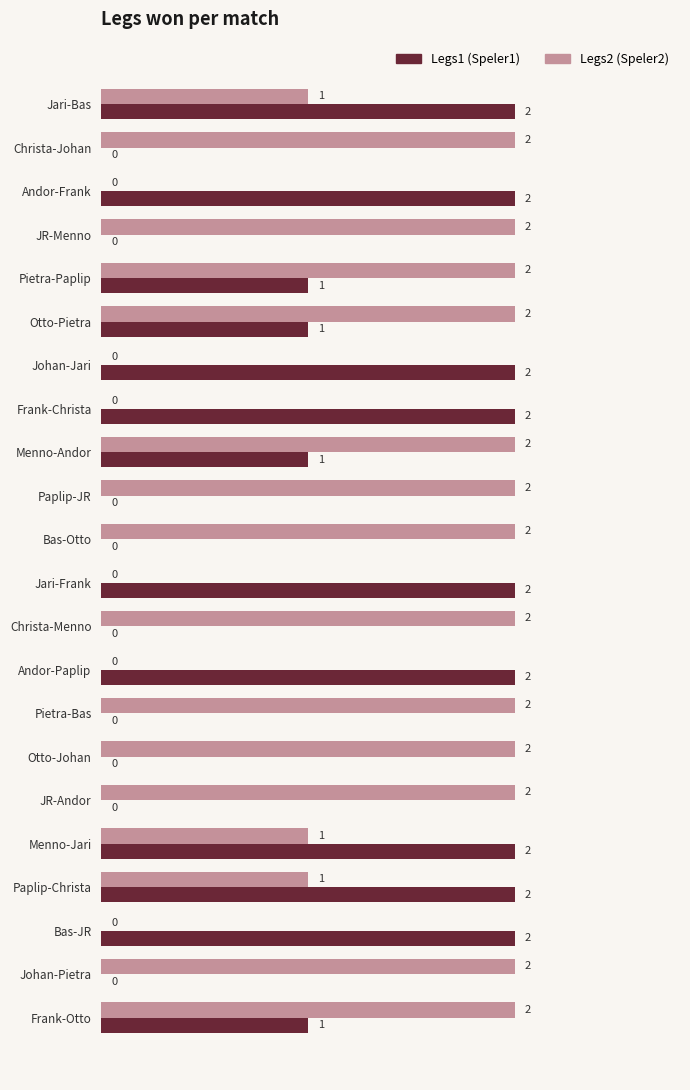

What is the total value across all series at Pietra-Paplip?

3